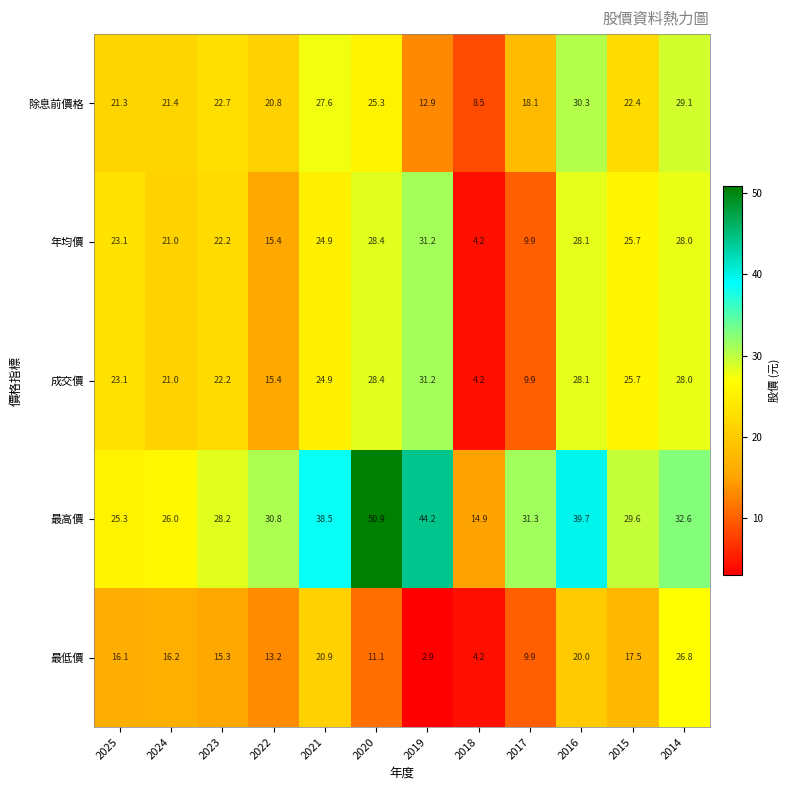

At which category is the sum across all series the highest?

2016